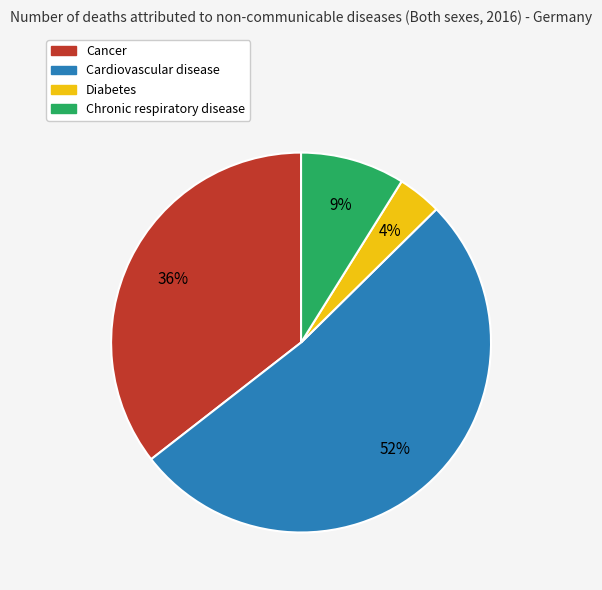

How many slices are in this pie chart?

4